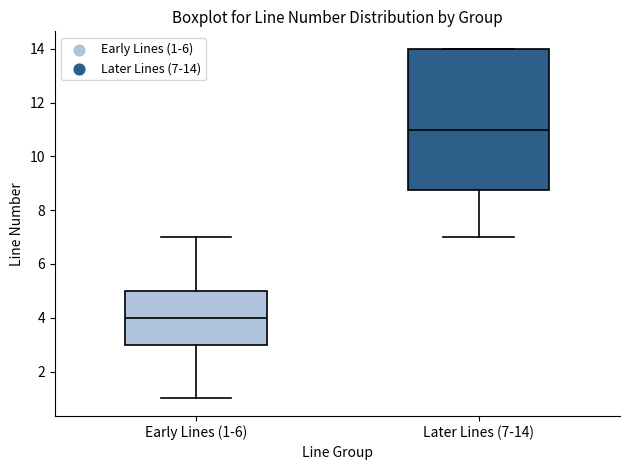

Where does the lower whisker of the box for Early Lines (1-6) end on the y-axis? The values are not printed on the chart, so give them approximately, as read against the axis.

1.0